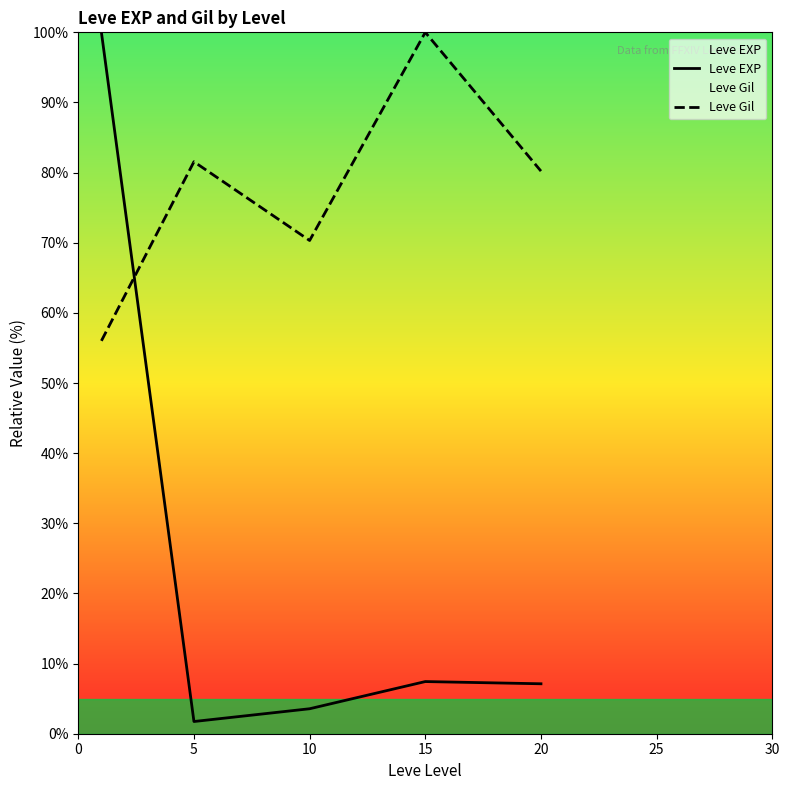

At 10, list the series in order from largest to smallest.

Leve Gil, Leve EXP